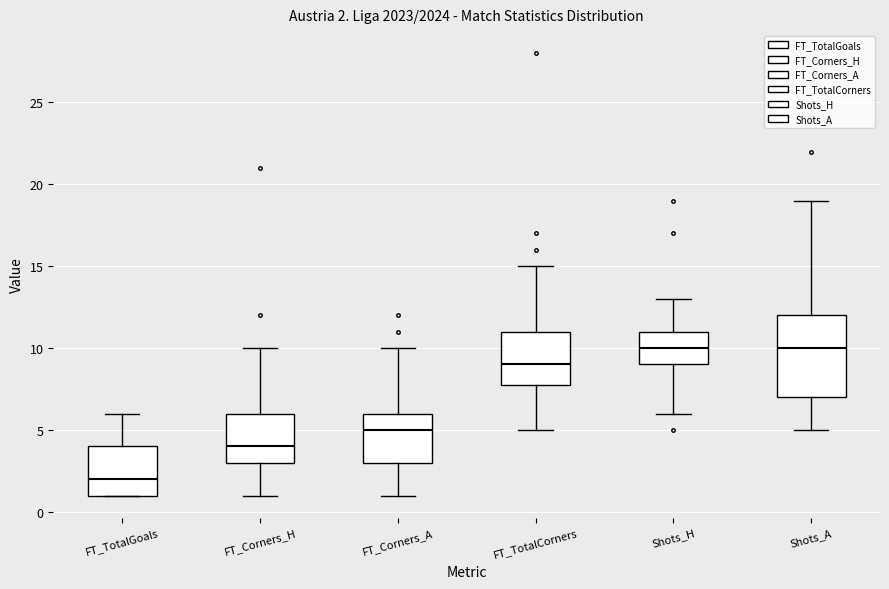

Which box is the tallest, from its lower edge to its upper edge?

Shots_A